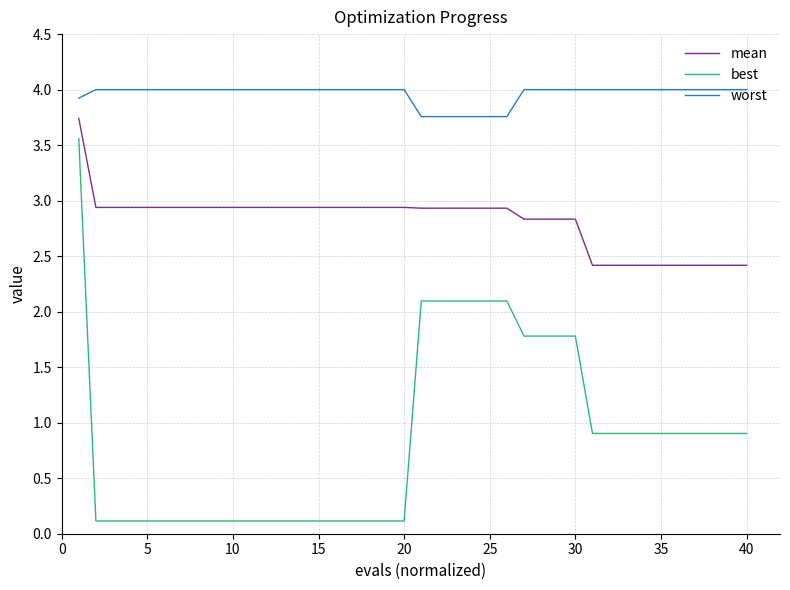

What is the sum of all mean values?

112.7